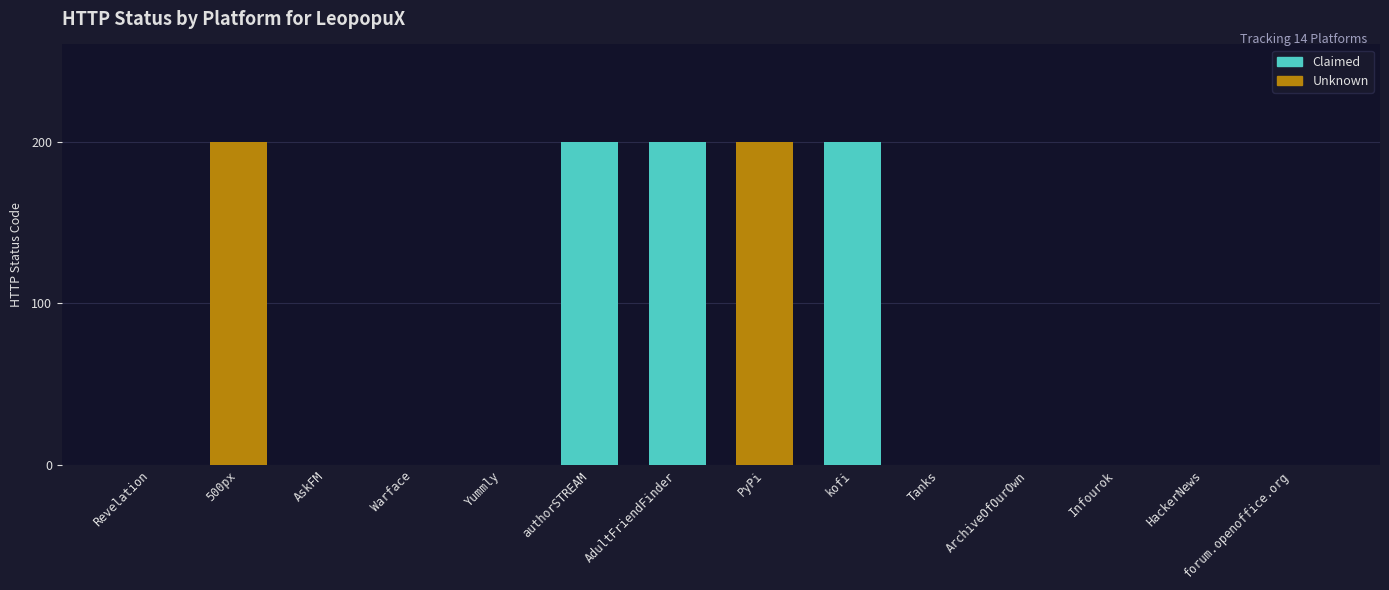

Between Yummly and PyPi, which is larger?

PyPi